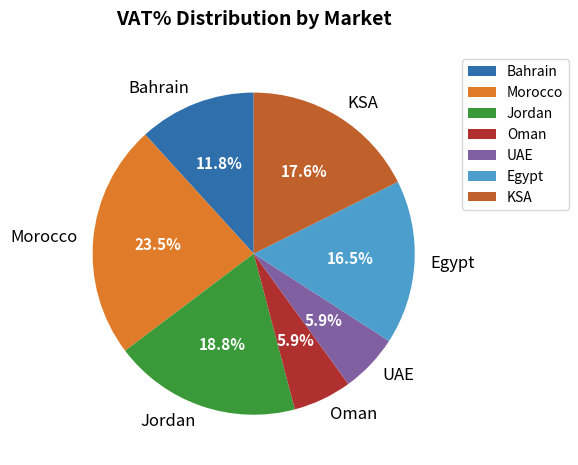

Is it true that Jordan is 10% of the pie?

False